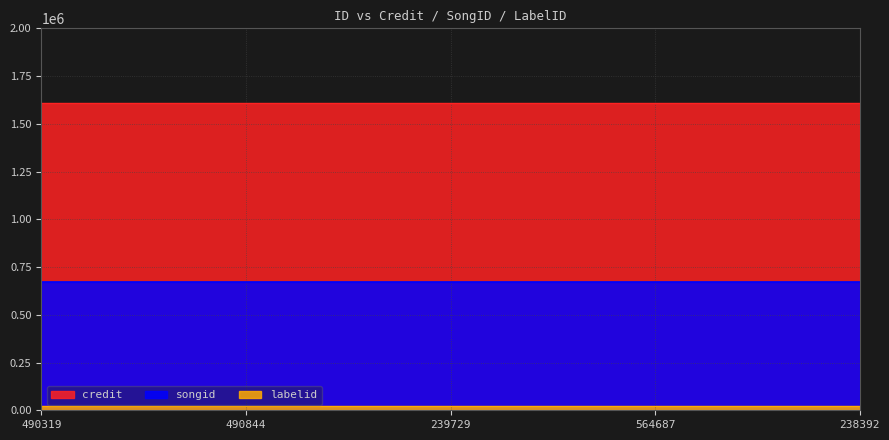

Reading left to right, what are all the values shown in this chart?

credit: 1608157	1608157	1608157	1608157	1608157
songid: 671693	671693	671693	671693	671693
labelid: 21350	21350	21350	21350	21350